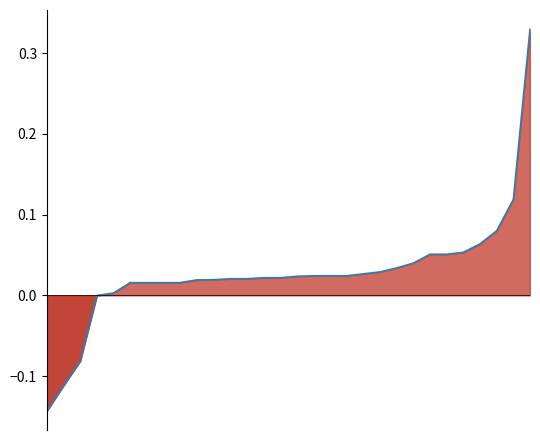

Which category has the highest value across all series?

29